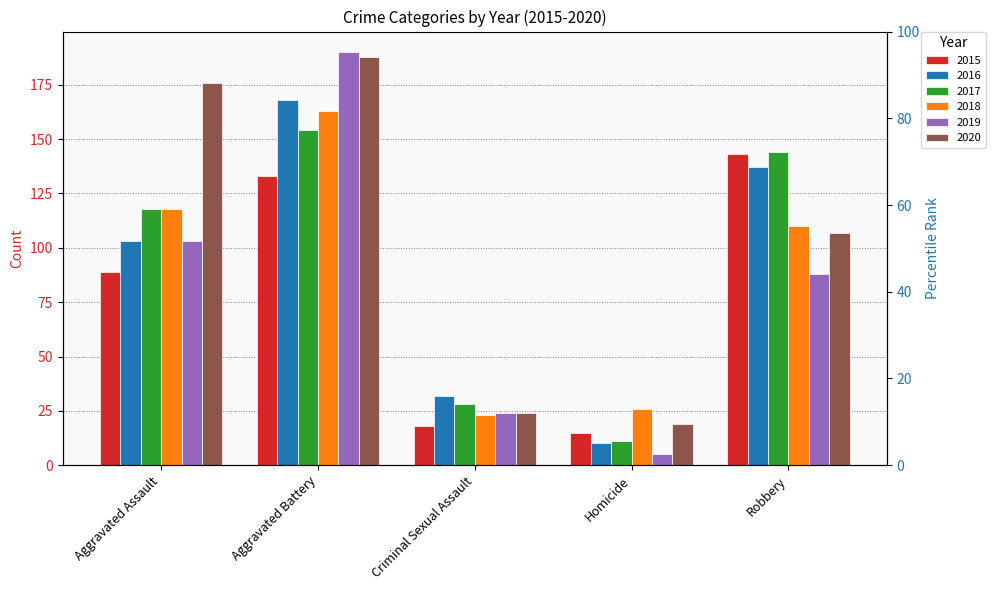

What position from the right is Homicide?

2